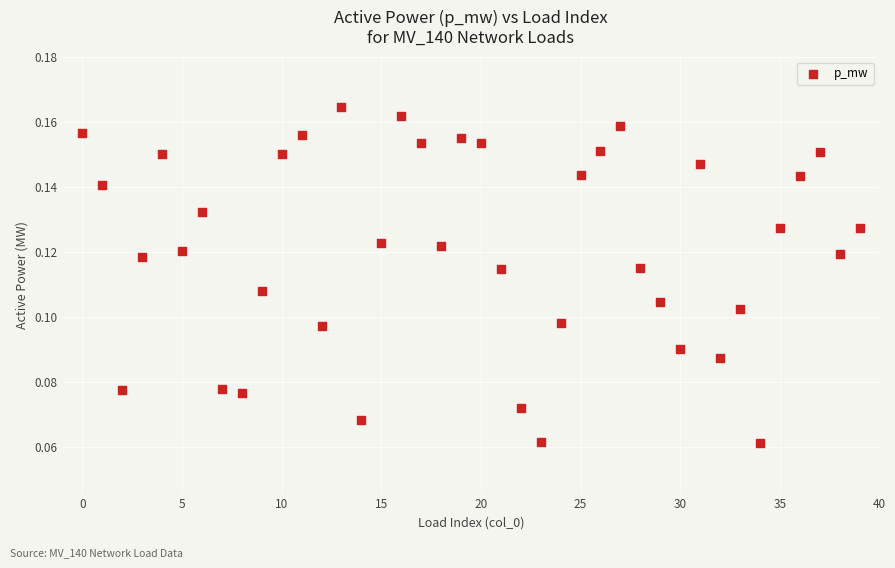

How many data points are displayed?

40